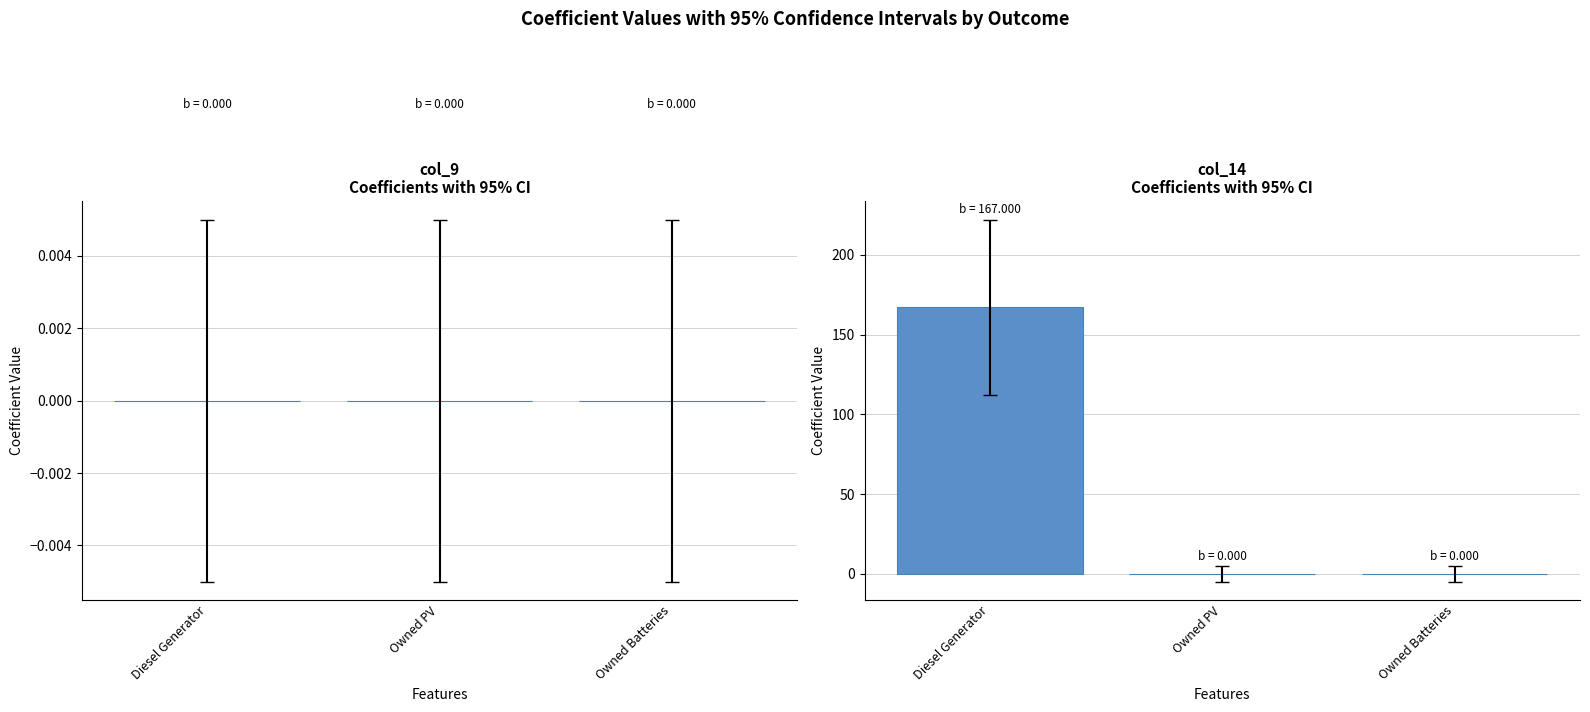

List the series in order of their overall mean, highest first.

col_14, col_9